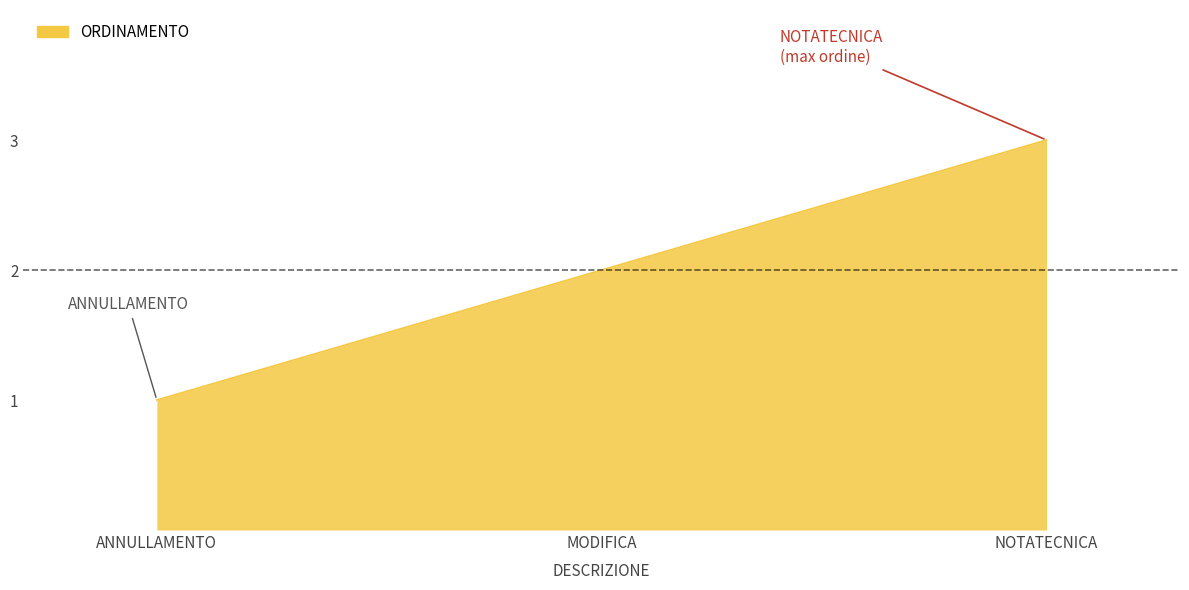

How many values are below 2?

1